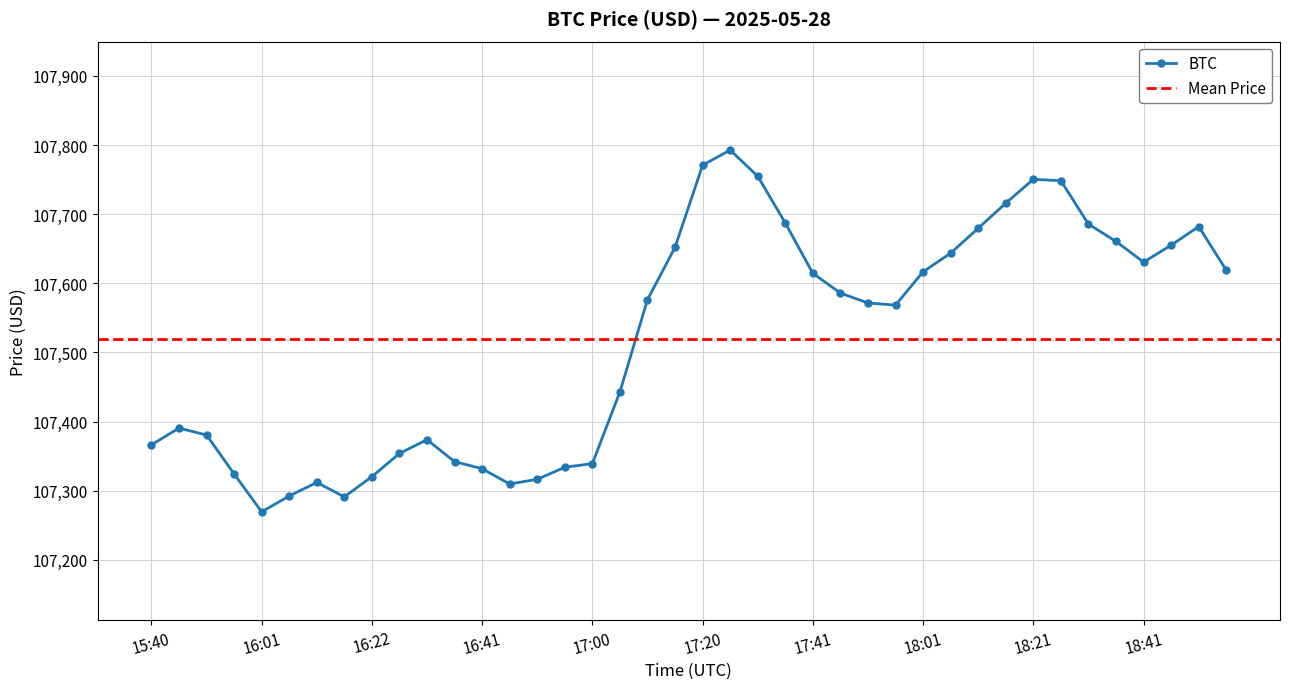

Where does the data first go above 107576?

17:10